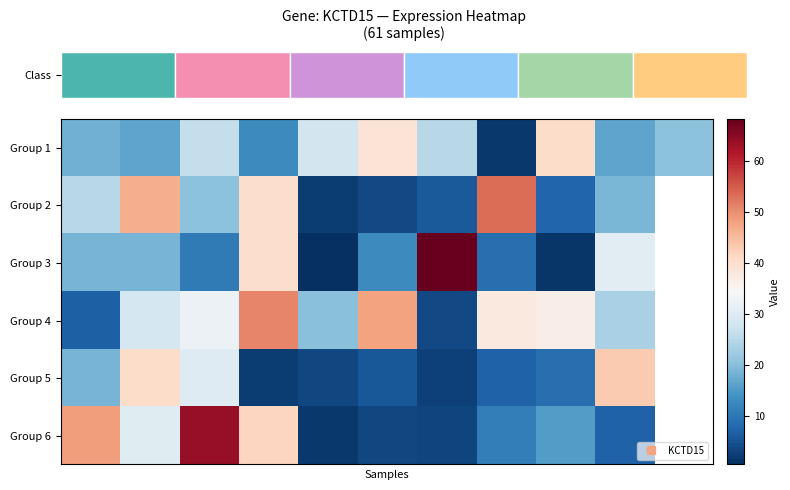

What is the difference between the row_0 values at 0 and 7?

16.4